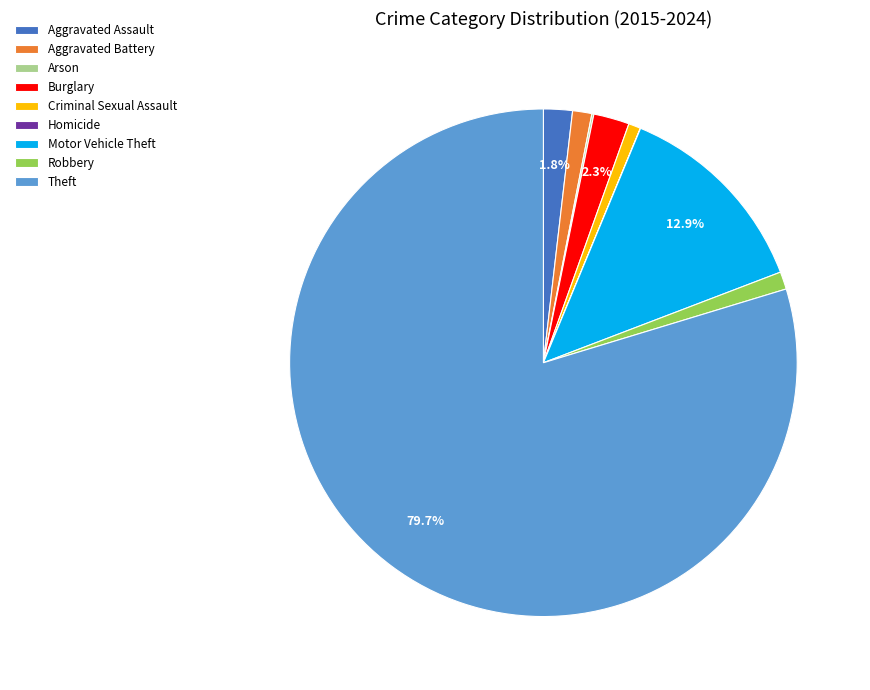

What is the largest slice in the pie chart?

Theft